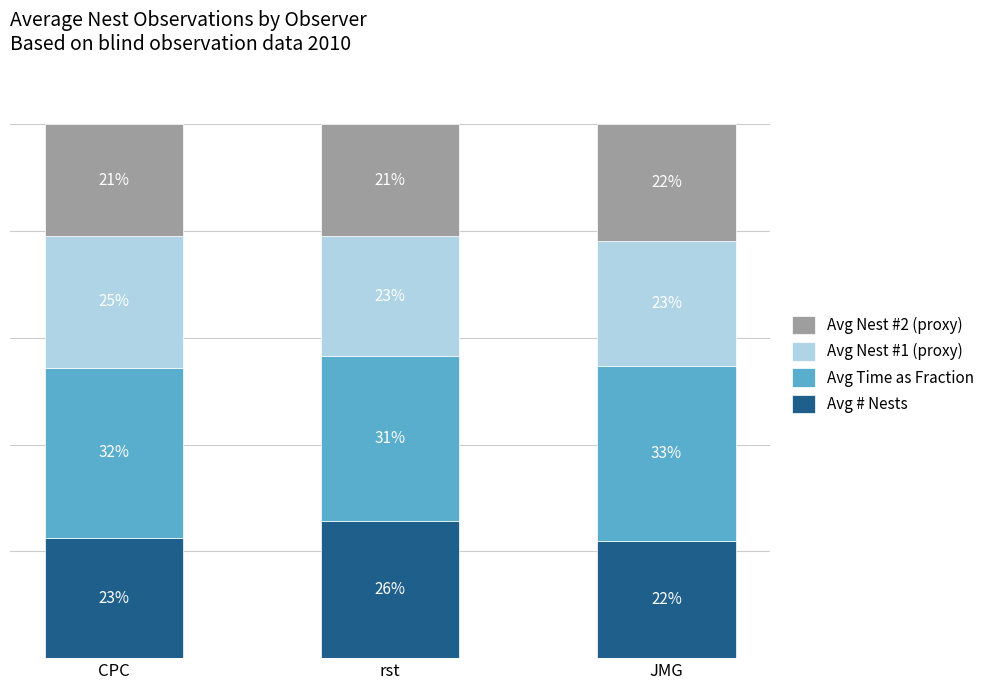

At which label is Avg # Nests closest to 23?

CPC